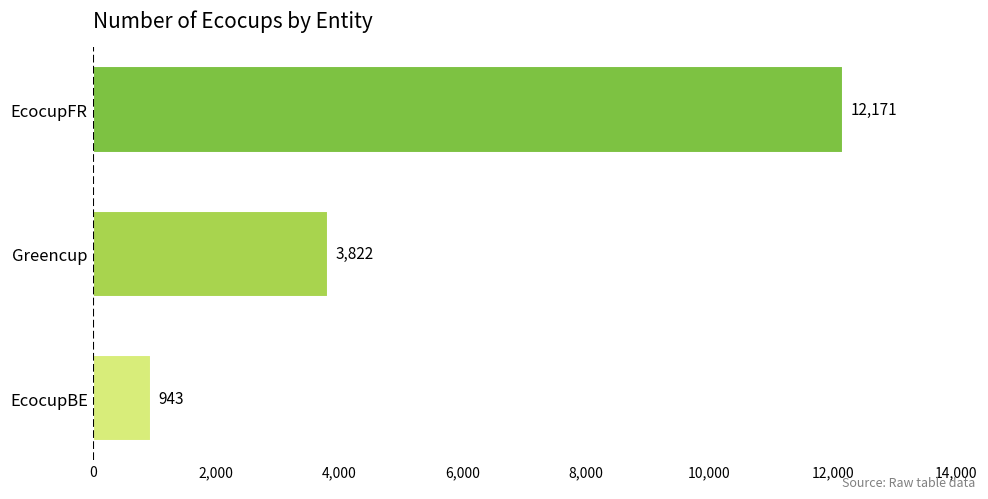

How many values are between 943 and 12171?

3